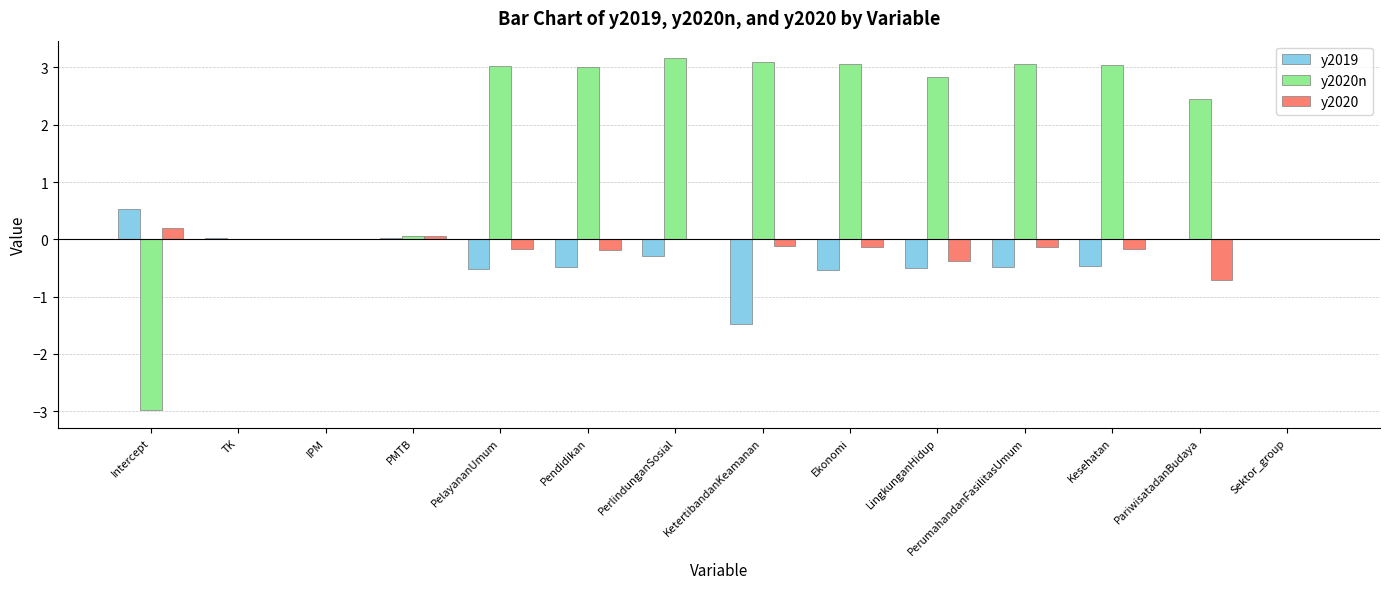

At which label does y2019 reach its peak?

Intercept